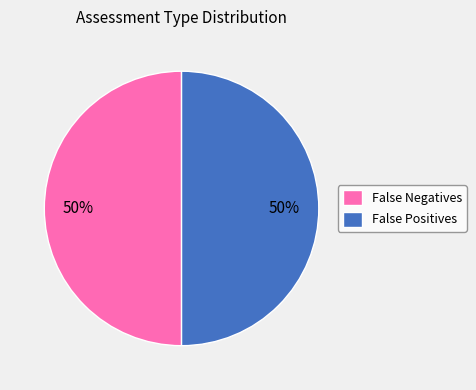

Is it true that False Negatives is 50% of the pie?

True